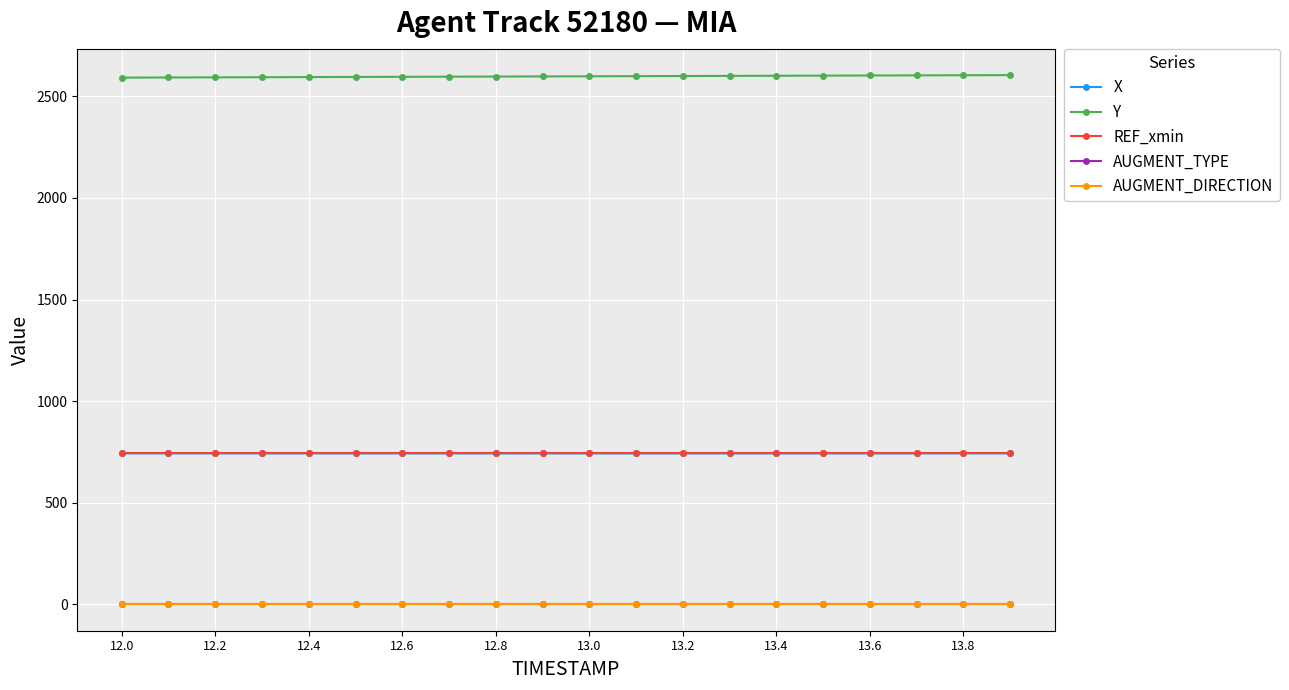

Does the chart display data point markers on the line(s)?

Yes